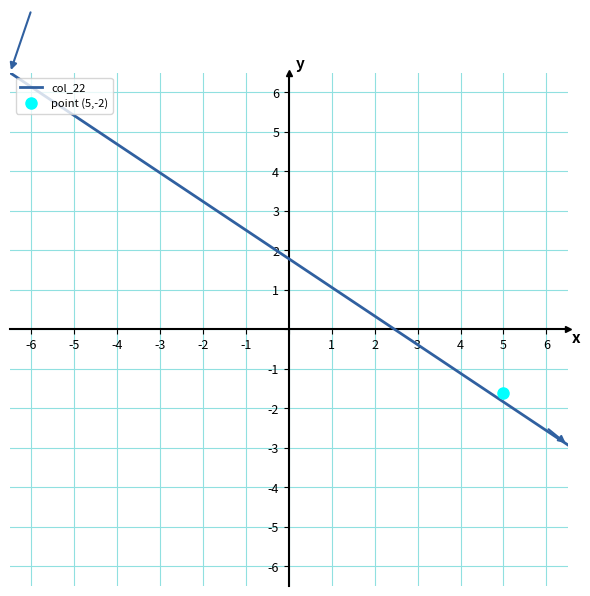

How many values are above zero?

1